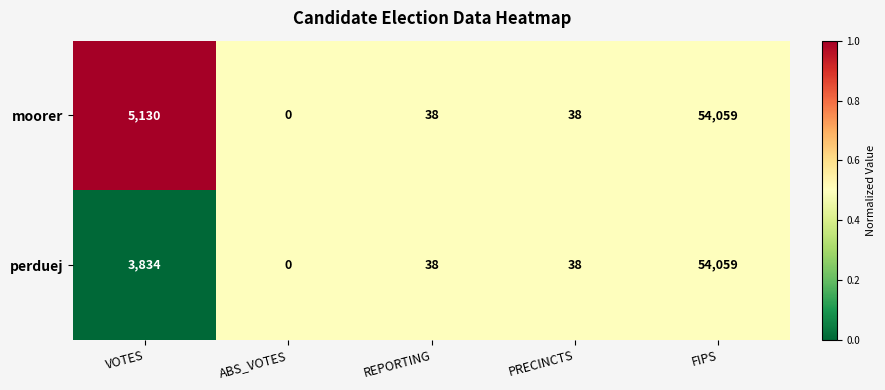

List the series in order of their overall mean, highest first.

moorer, perduej